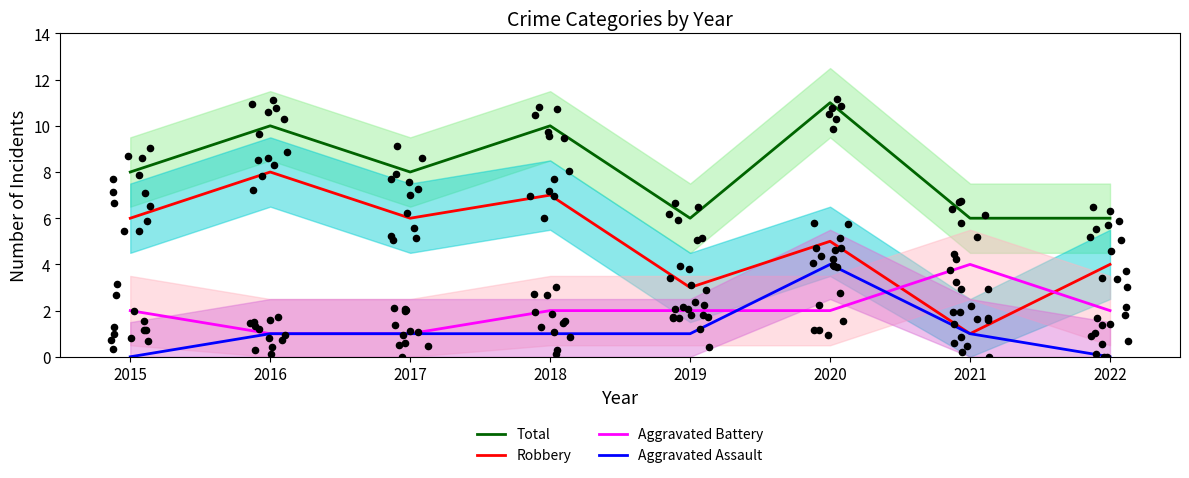

Which series reaches the maximum Y coordinate?

Total